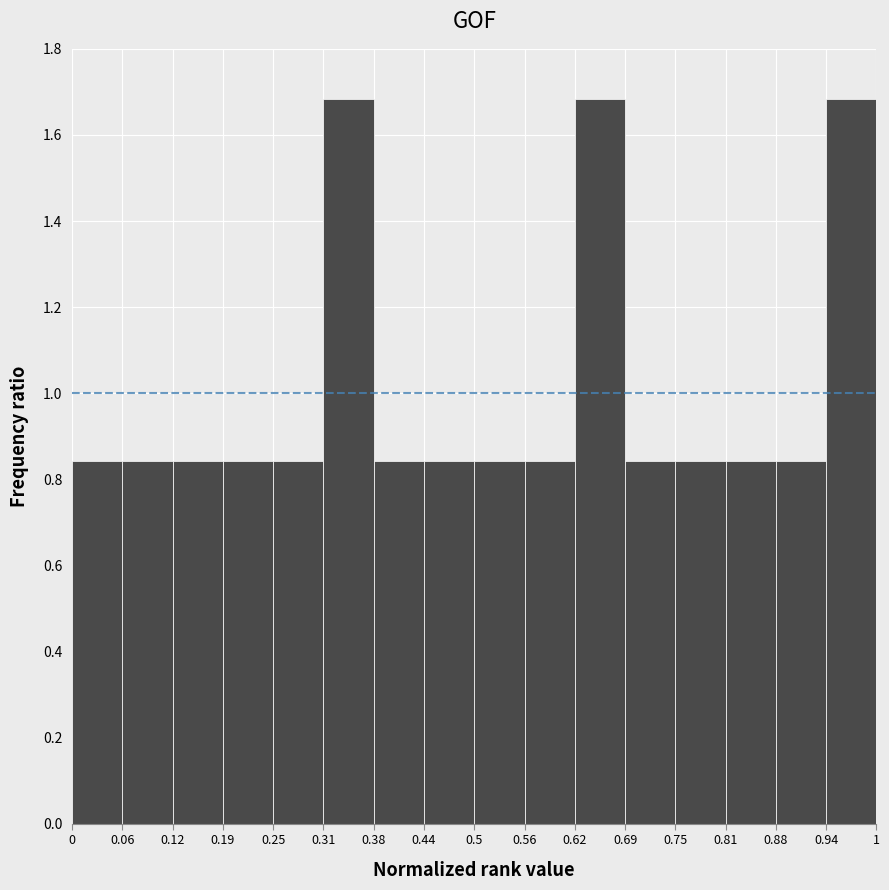

Reading left to right, transcribe this chart: for each bar, give the range it covers on the x-axis and its height. The values are not printed on the chart, so give them approximately, as read against the axis.

0 to 0.06: 0.84
0.06 to 0.12: 0.84
0.12 to 0.19: 0.84
0.19 to 0.25: 0.84
0.25 to 0.31: 0.84
0.31 to 0.38: 1.68
0.38 to 0.44: 0.84
0.44 to 0.5: 0.84
0.5 to 0.56: 0.84
0.56 to 0.62: 0.84
0.62 to 0.69: 1.68
0.69 to 0.75: 0.84
0.75 to 0.81: 0.84
0.81 to 0.88: 0.84
0.88 to 0.94: 0.84
0.94 to 1: 1.68